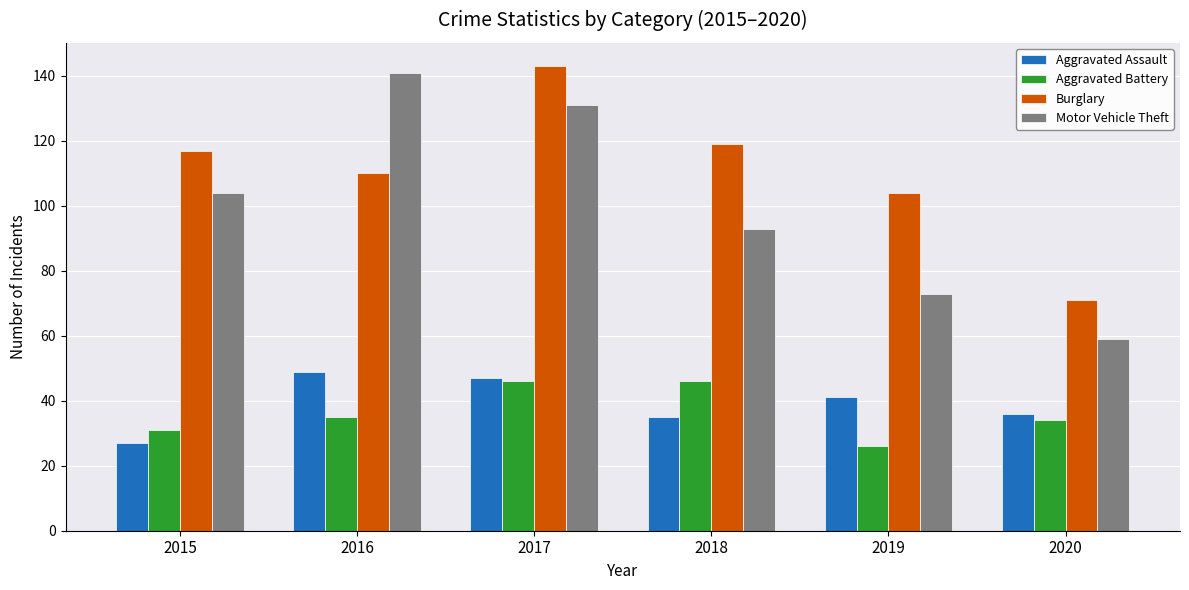

The value of Burglary at 2018 is 119. True or false?

True